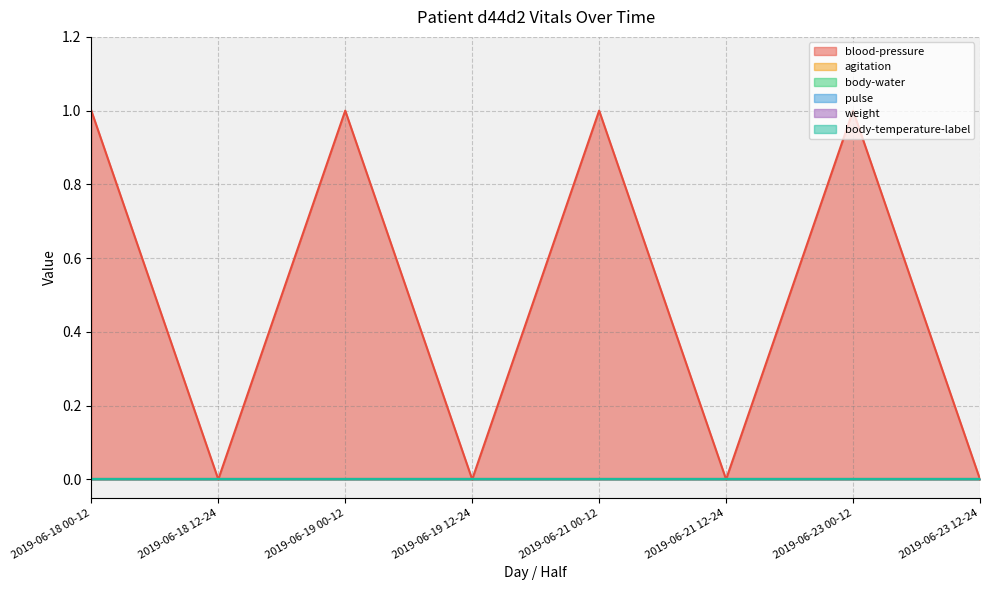

How many lines are shown in the chart?

6